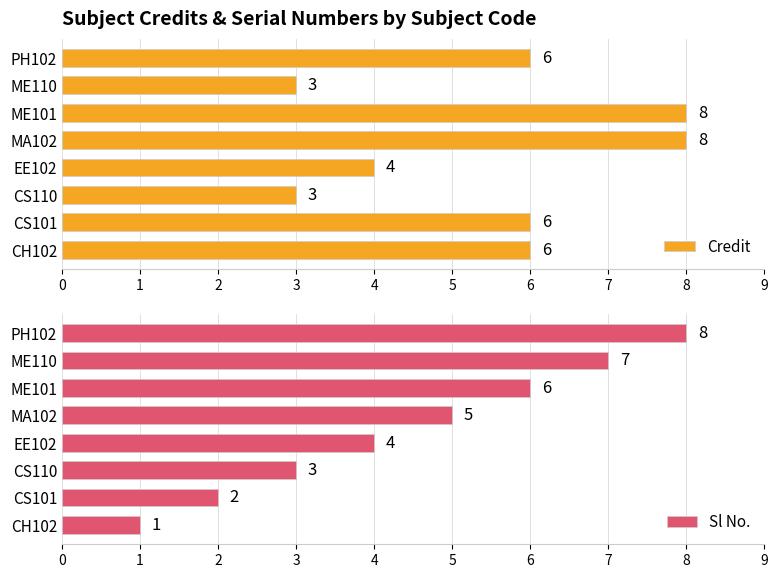

Read the Credit value at EE102.

4